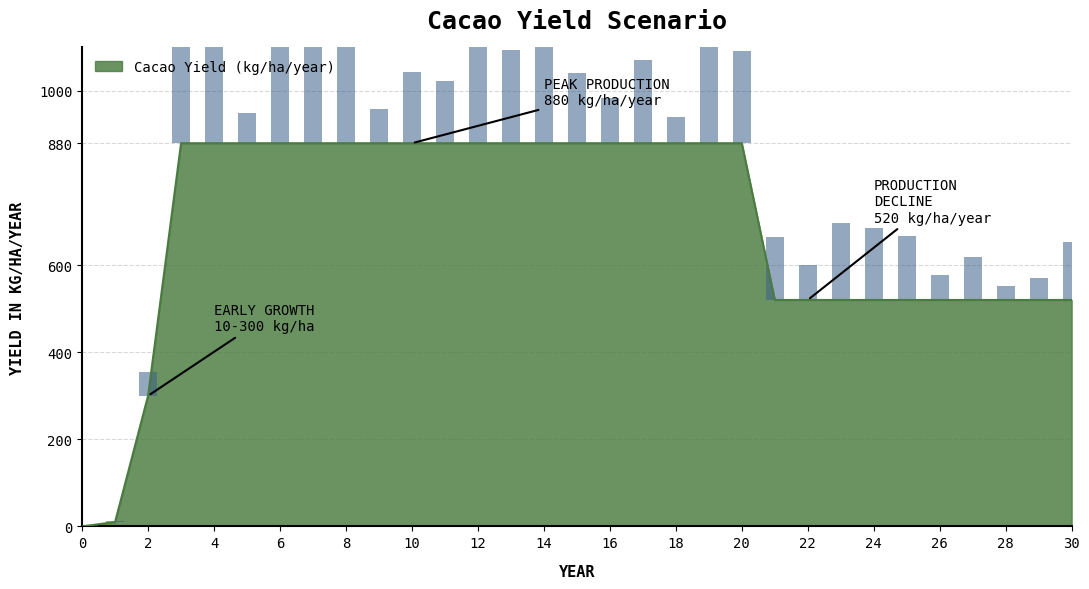

How many values are between 520 and 880?

28